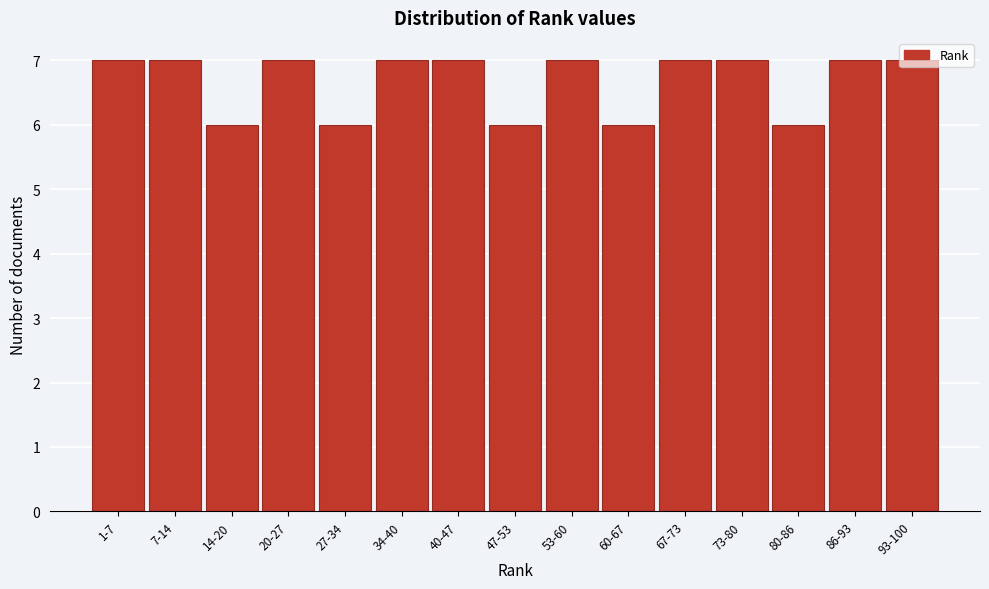

What position from the right is 27-34?

11